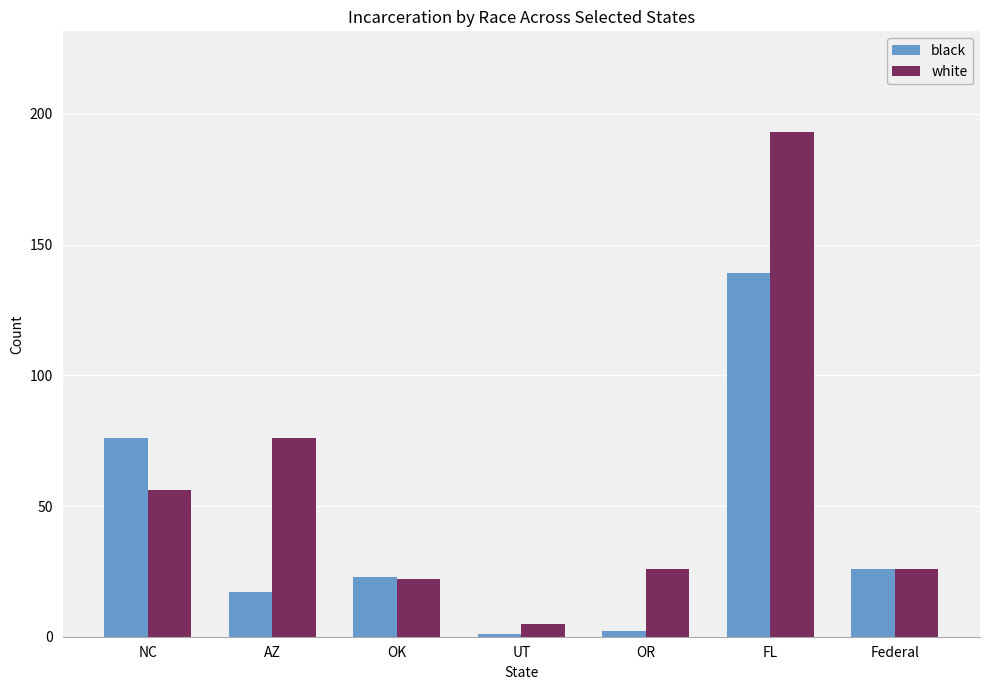

What is the difference between the maximum and minimum values in the black series?

138